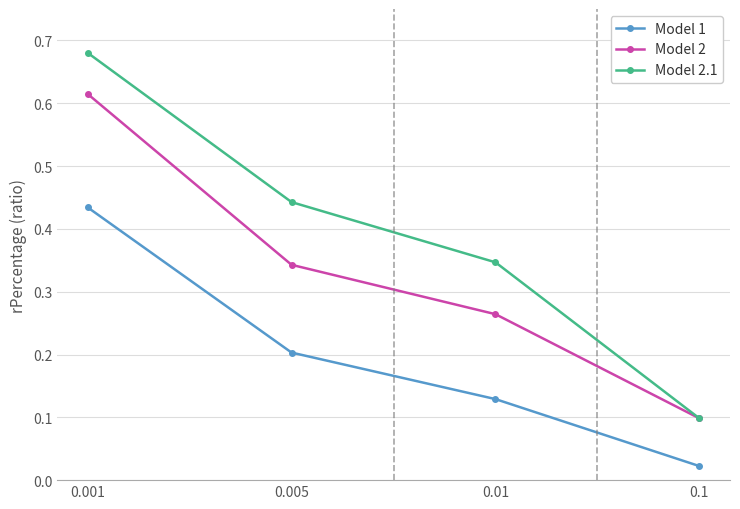

True or false: Model 2.1 has more than 1 points higher than both neighbors.

False